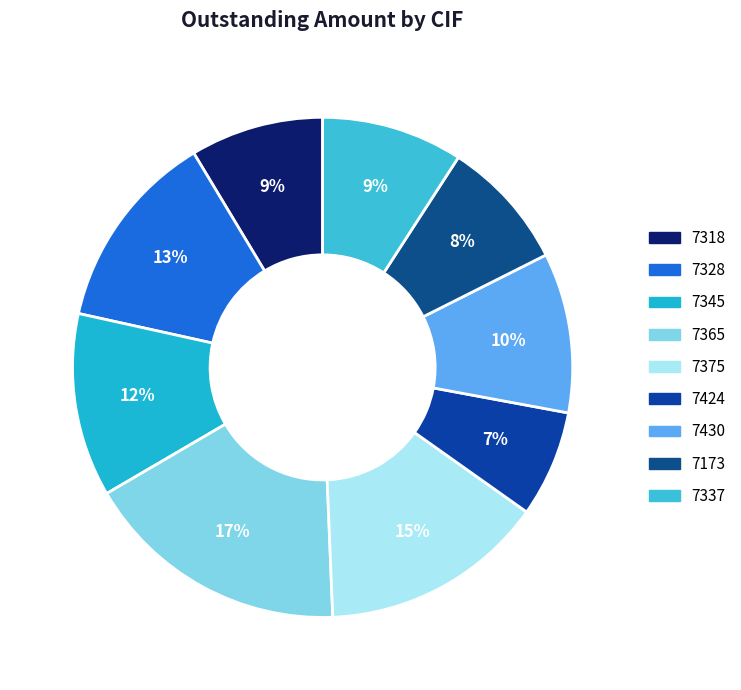

Which slice is the smallest?

01.40.011067.03 / 7424